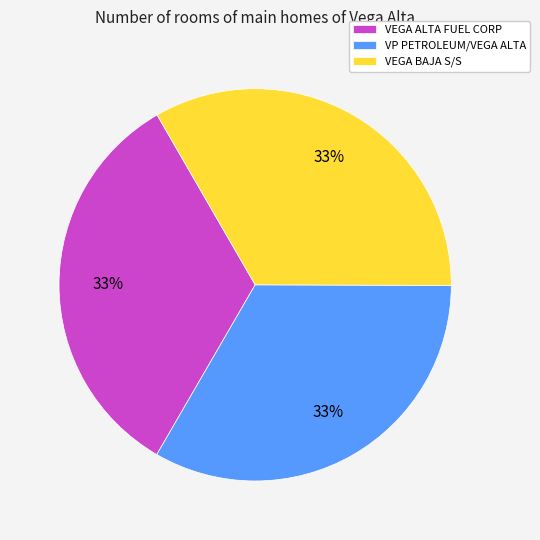

Count the number of slices in the pie.

3